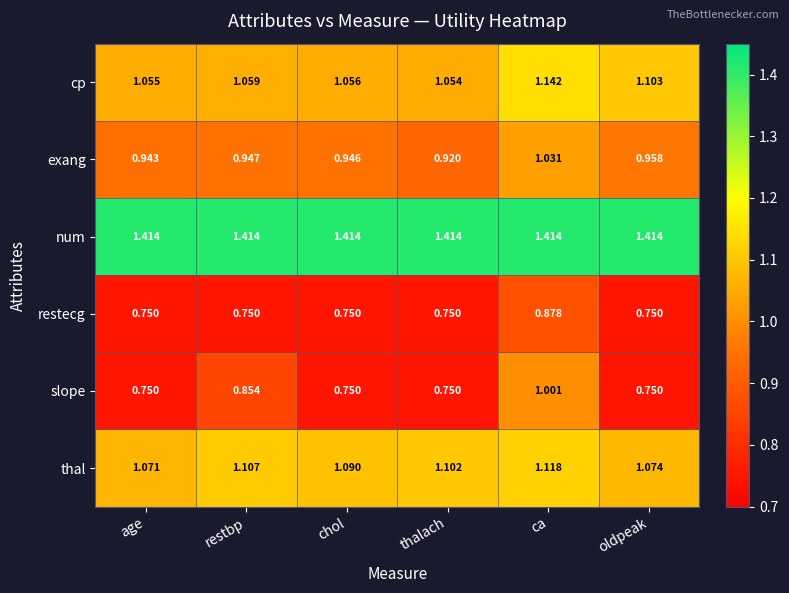

Which category has the lowest value in the exang series?

thalach